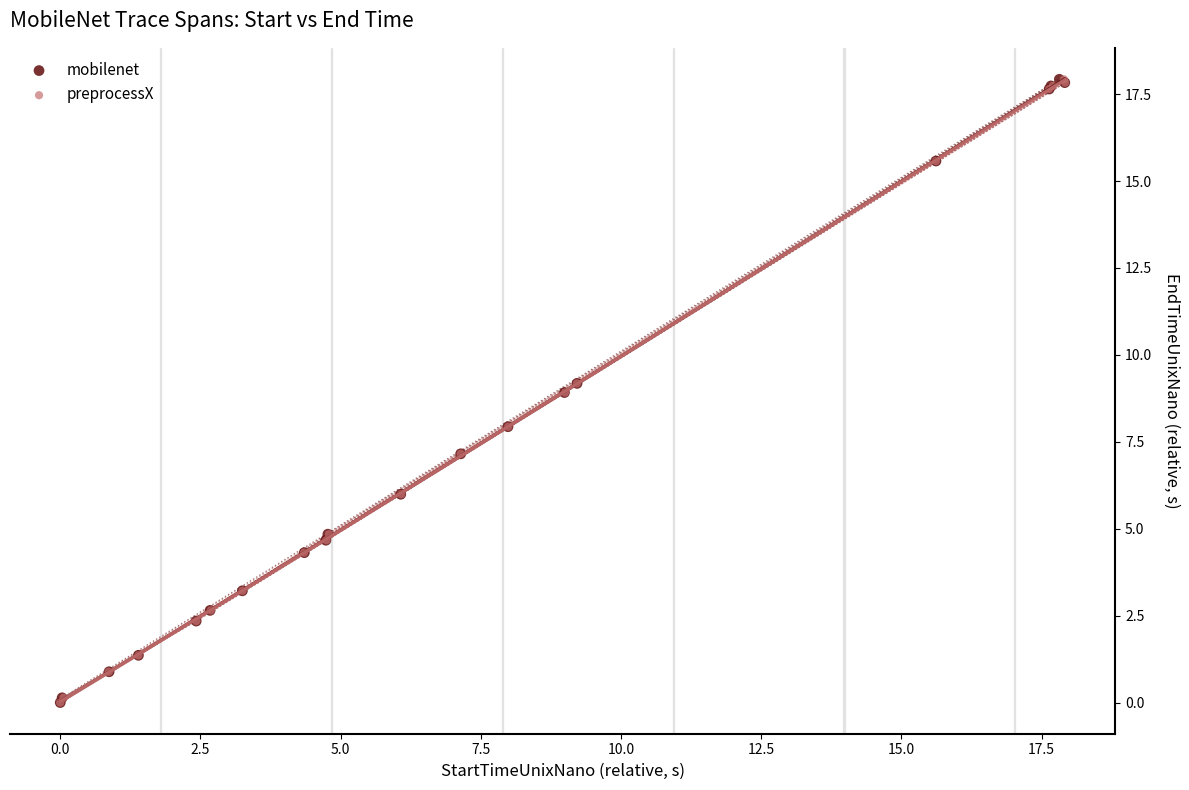

What are all the series names shown in the legend?

mobilenet, preprocessX